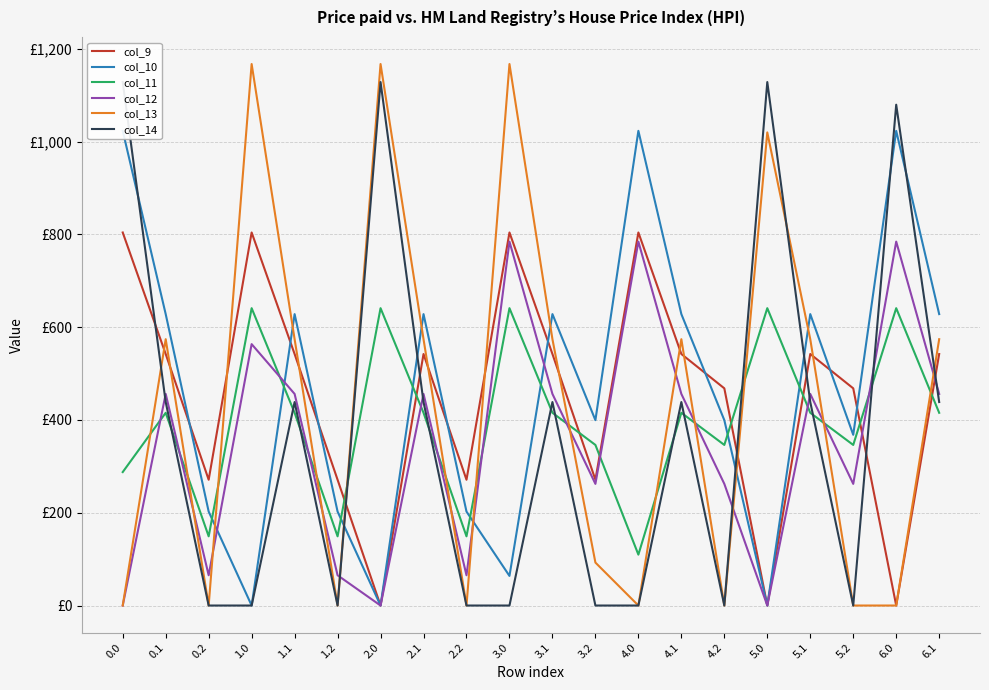

At which category is the sum across all series the highest?

6.0